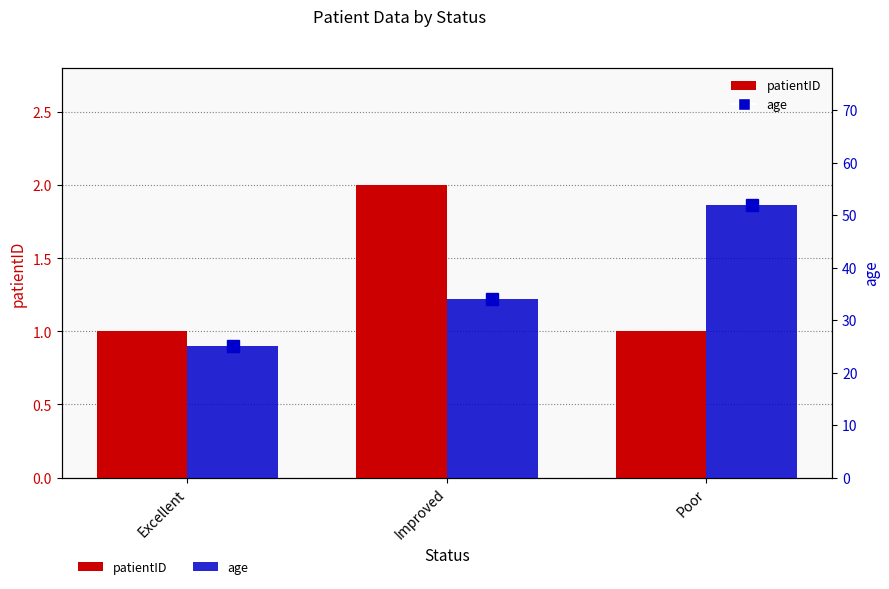

What are all the series names shown in the legend?

patientID, age